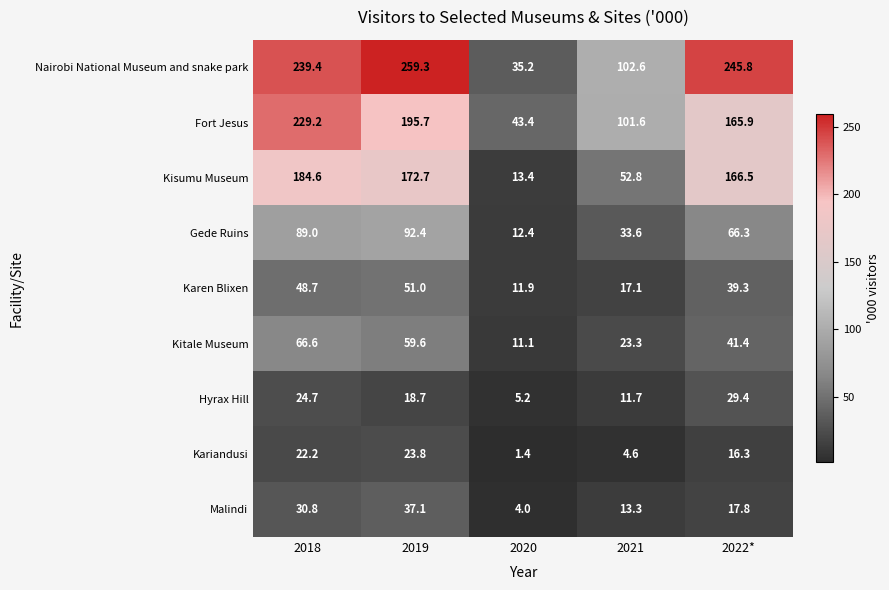

Which series has the widest spread of values?

Nairobi National Museum and snake park